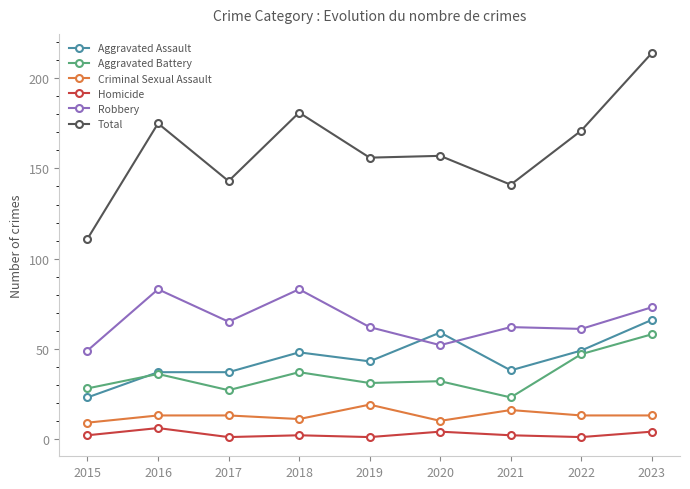

Which series changed the most between 2015 and 2016?

Total